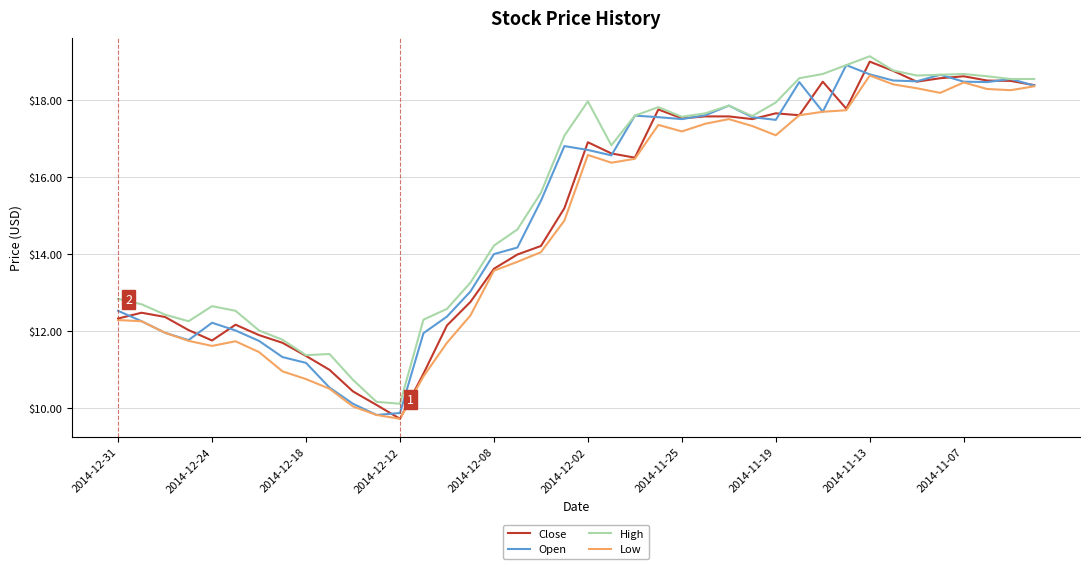

What is the lowest value of the Close series?

9.7